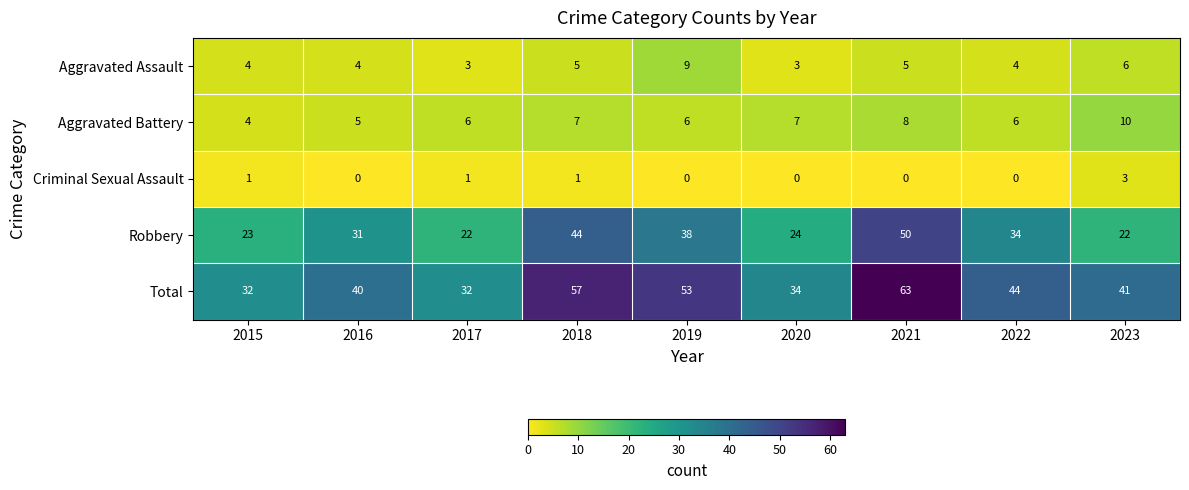

What is the sum of all Criminal Sexual Assault values?

6